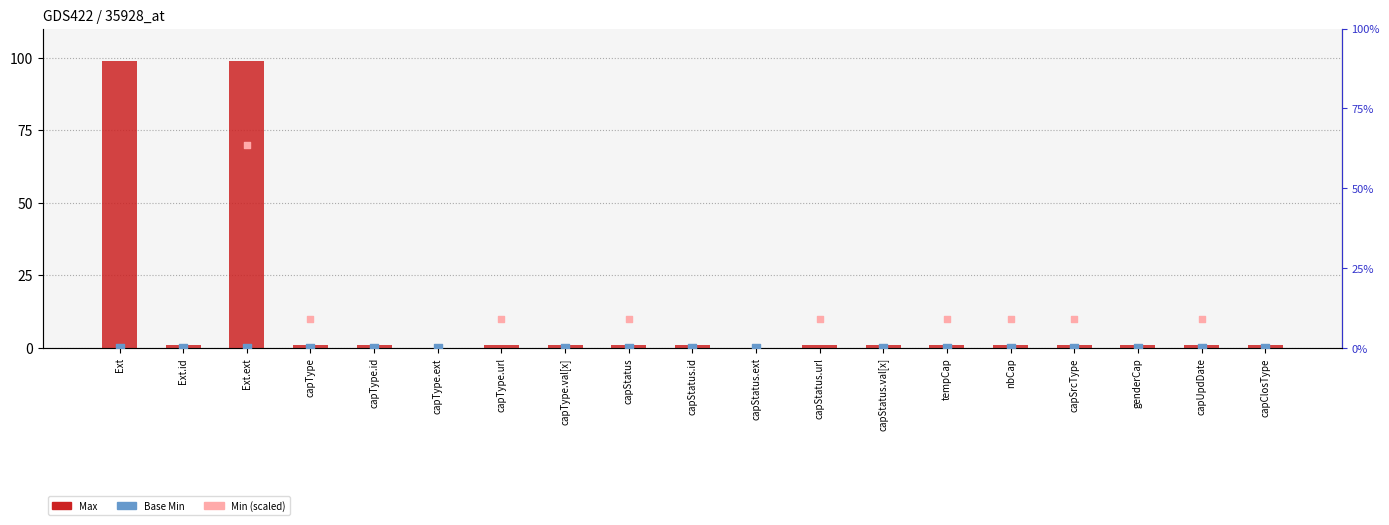

At which category is the sum across all series the highest?

Ext.ext